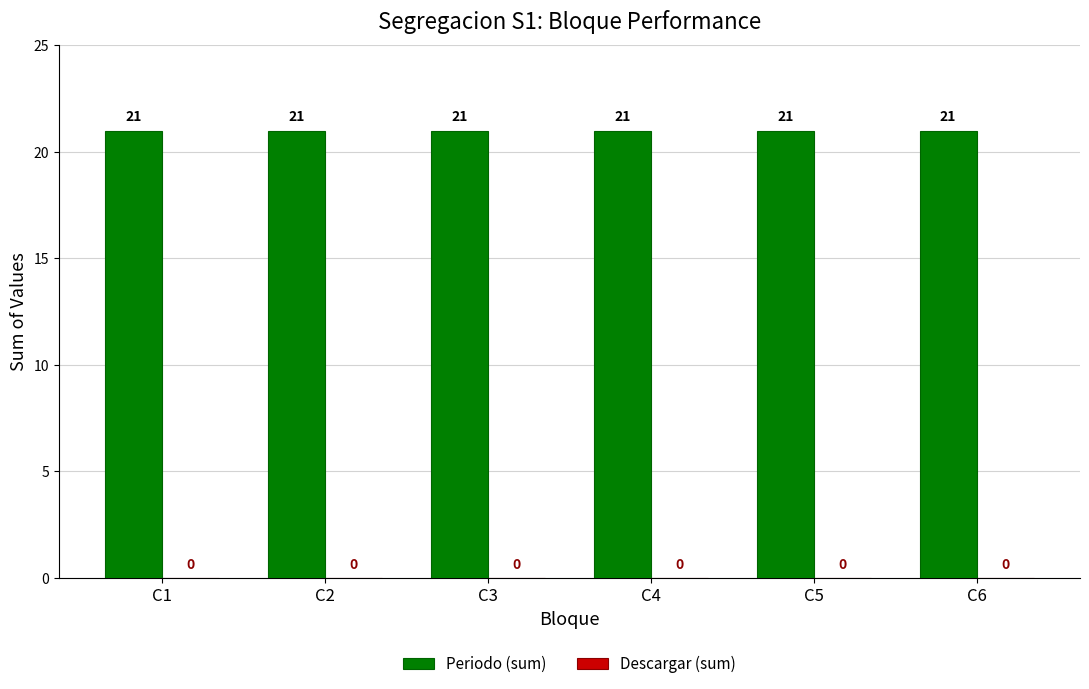

How many groups of bars are there?

6